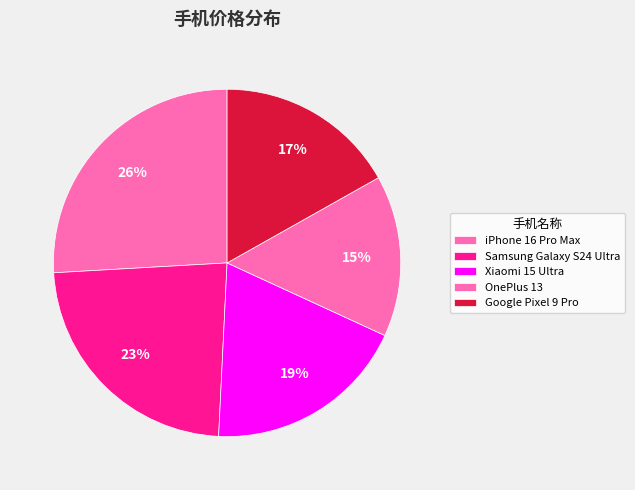

To the nearest percent, what portion does iPhone 16 Pro Max represent?

26%